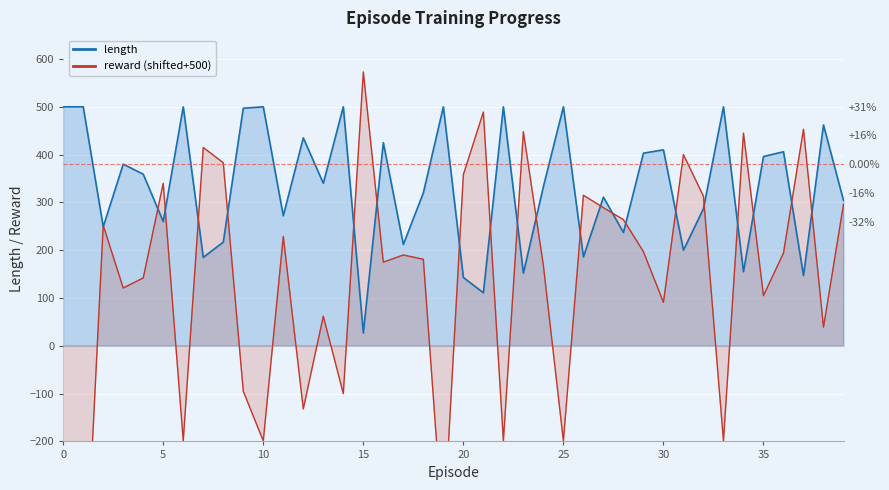

Rank the series by their average value, from lowest to highest.

reward, length